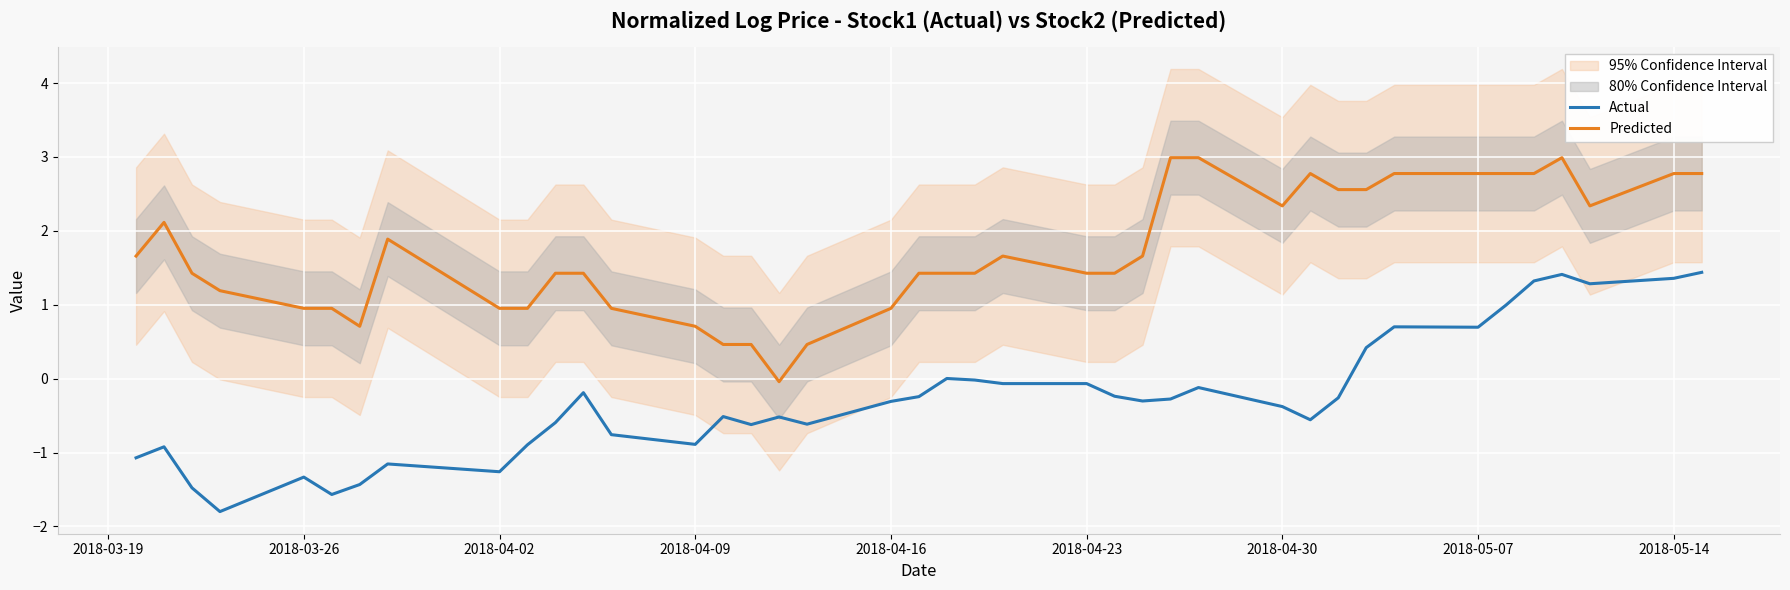

True or false: Actual and Predicted cross at least once.

False